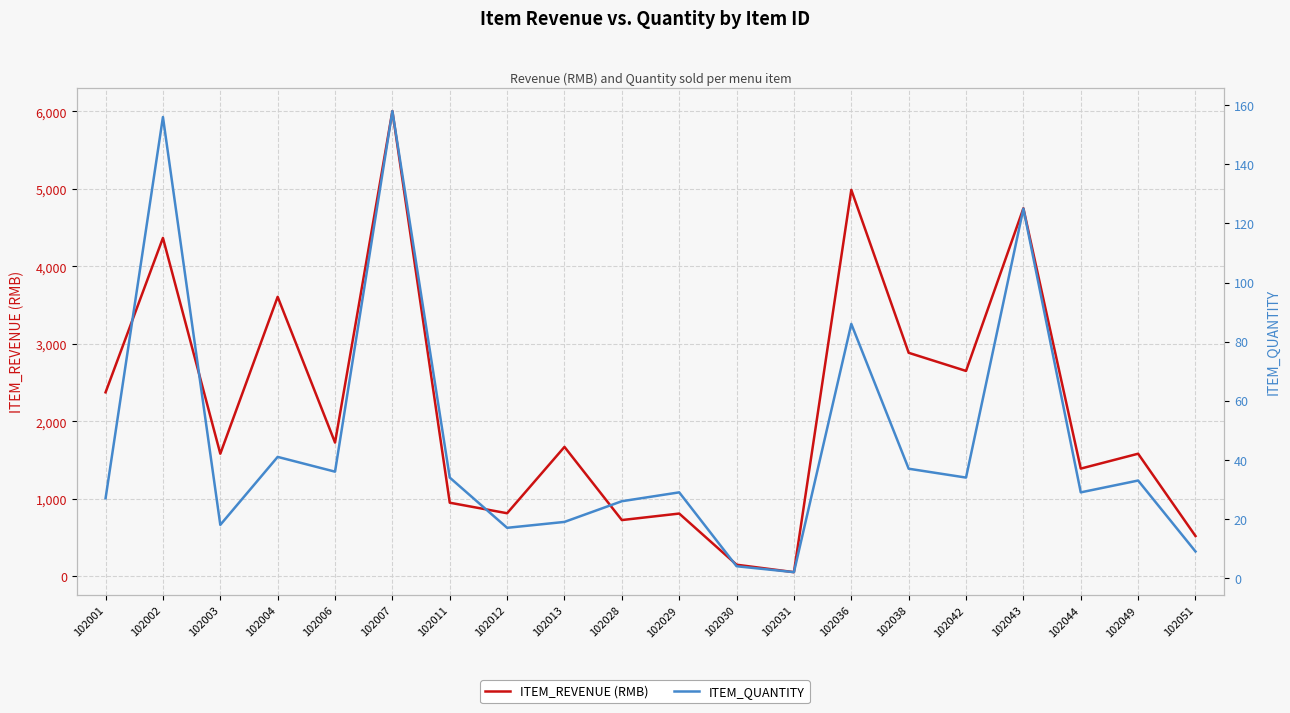

What is the average value of the ITEM_REVENUE (RMB) series?

2182